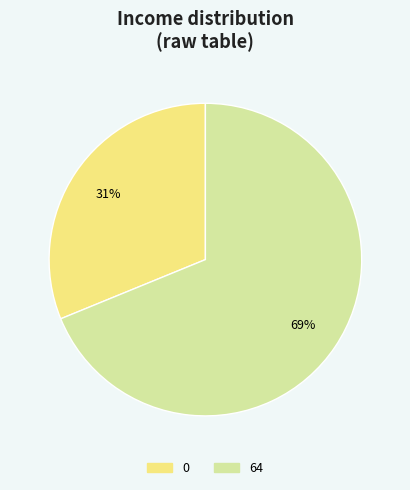

To the nearest percent, what is the average slice percentage?

50%